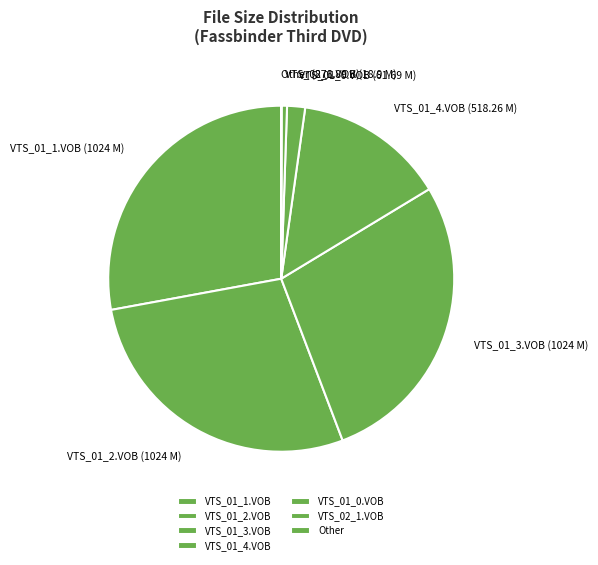

Is it true that VTS_01_0.VOB is 11% of the pie?

False